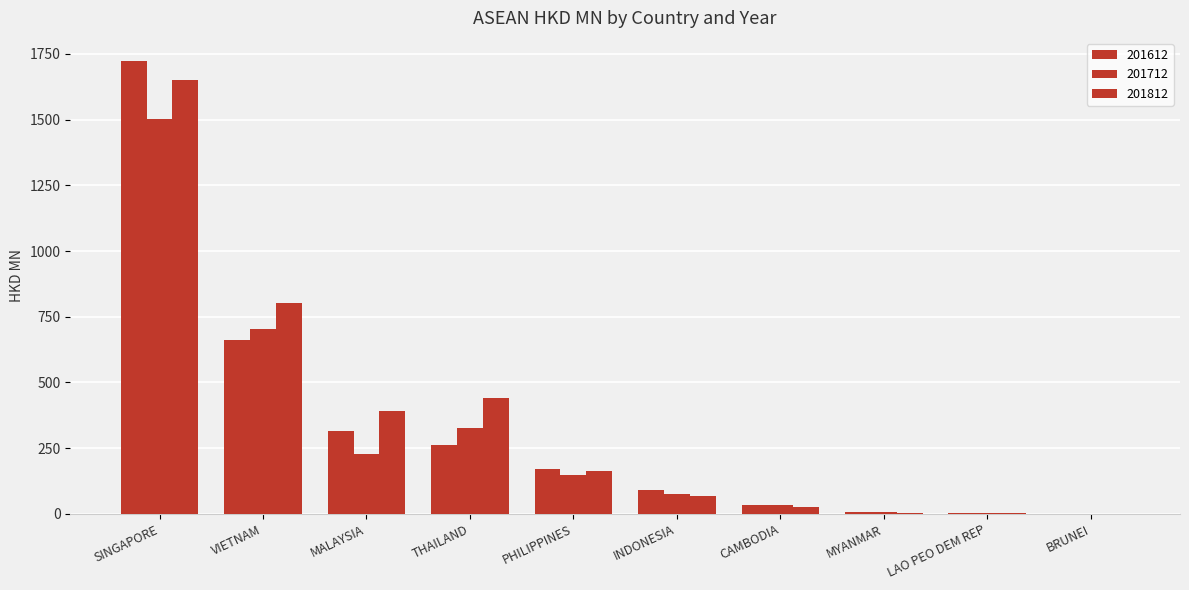

Does the chart contain stacked bars?

No